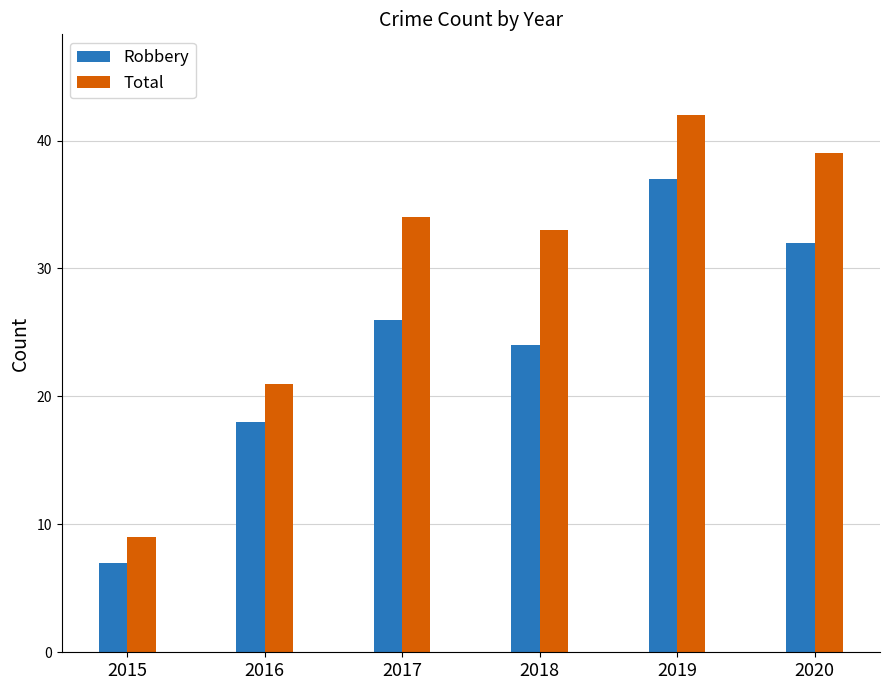

Reading left to right, what are all the values shown in this chart?

Robbery: 7	18	26	24	37	32
Total: 9	21	34	33	42	39